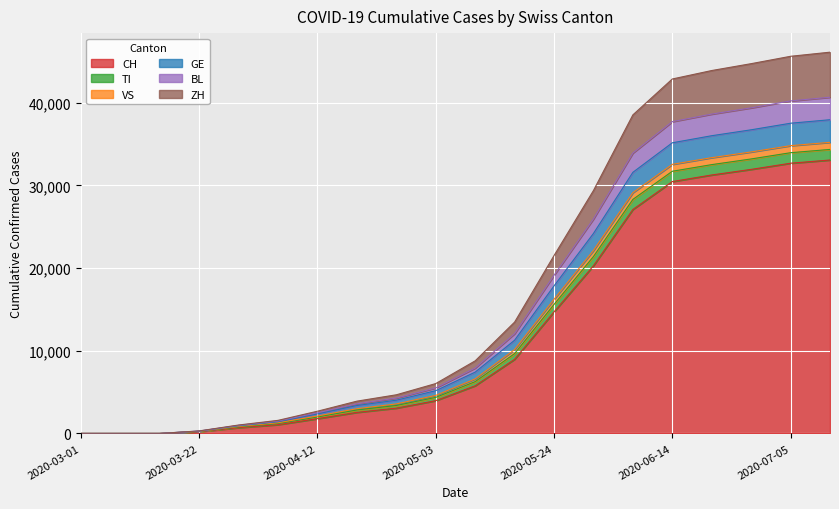

Is it true that CH equals 8964 at 2020-05-17?

True